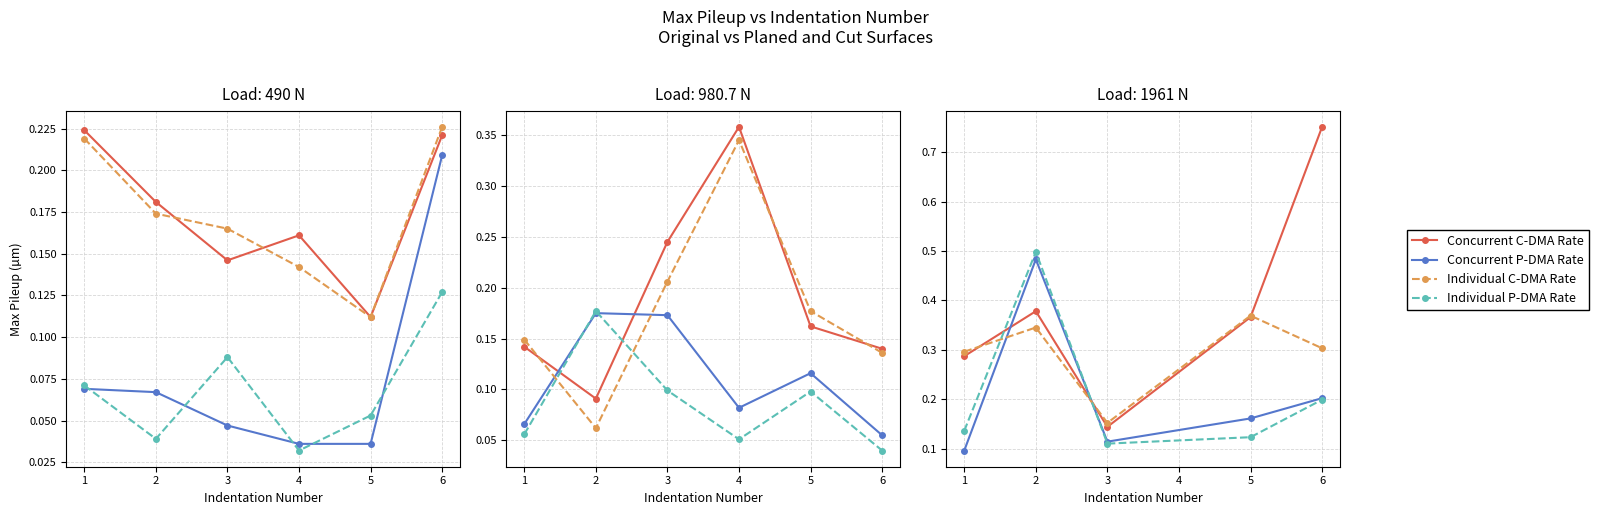

What is the spread (max minus min) of values at 2?

0.2